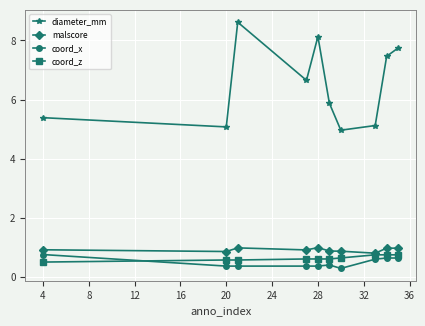

True or false: malscore has more than 0 points higher than both neighbors.

True